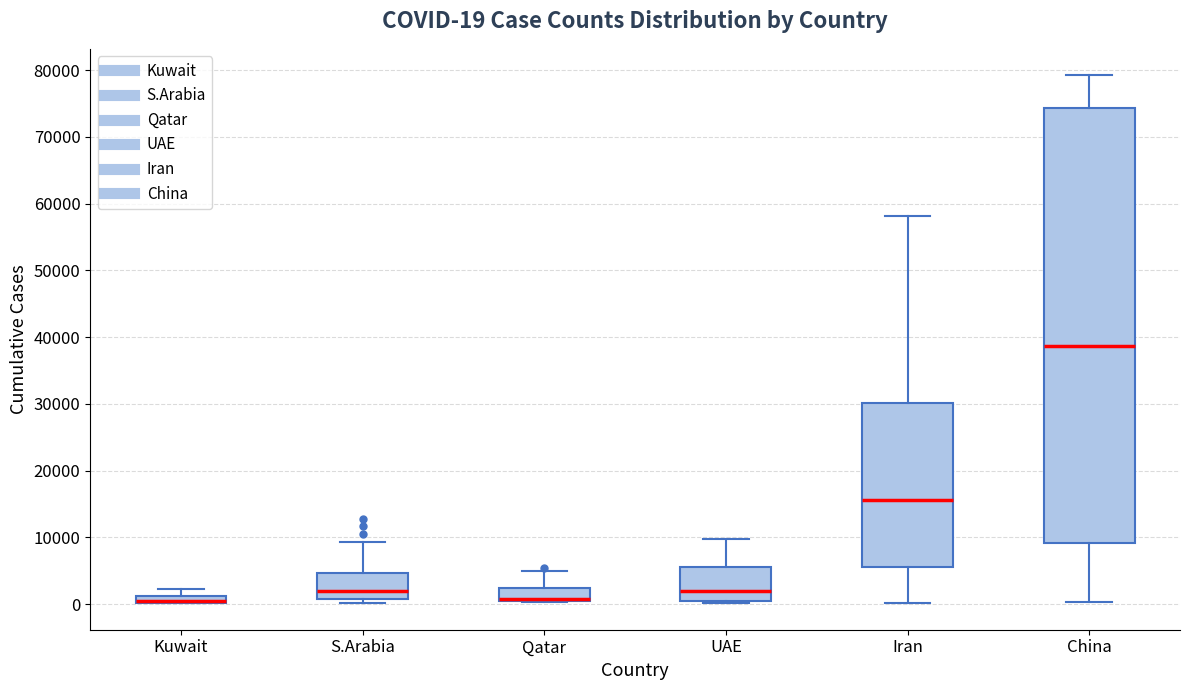

Comparing the boxes themselves (not the whiskers), which one is the tallest?

China